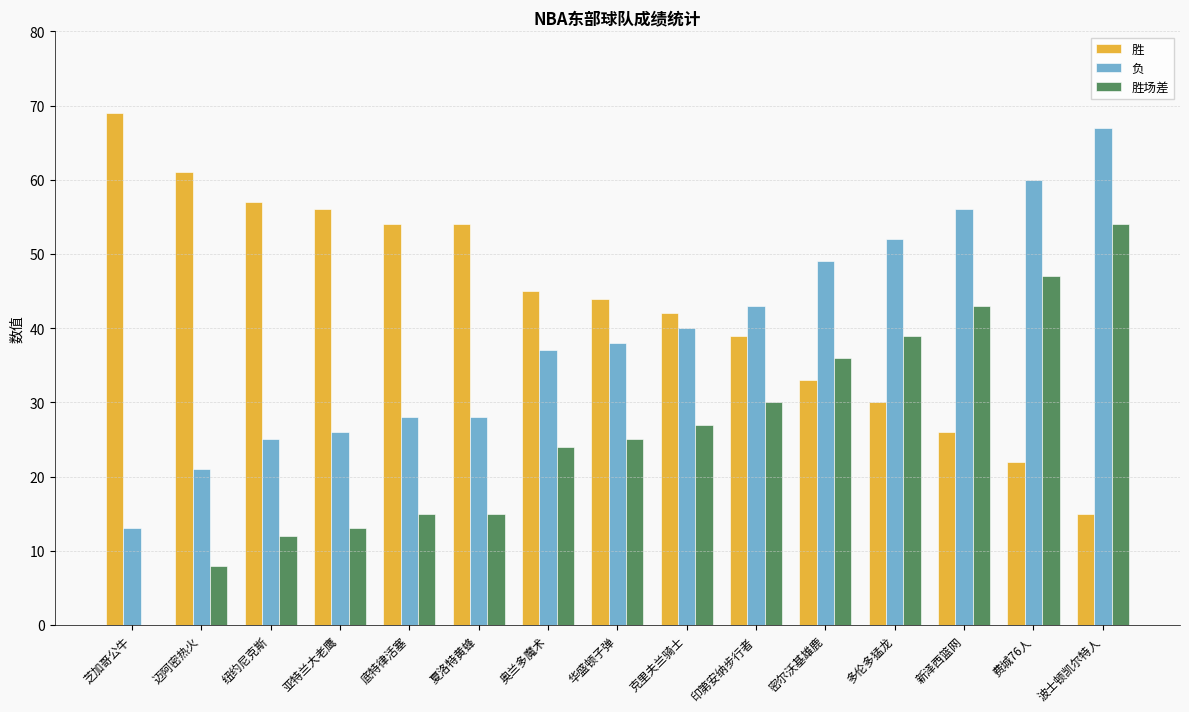

How many distinct data groups are displayed?

3